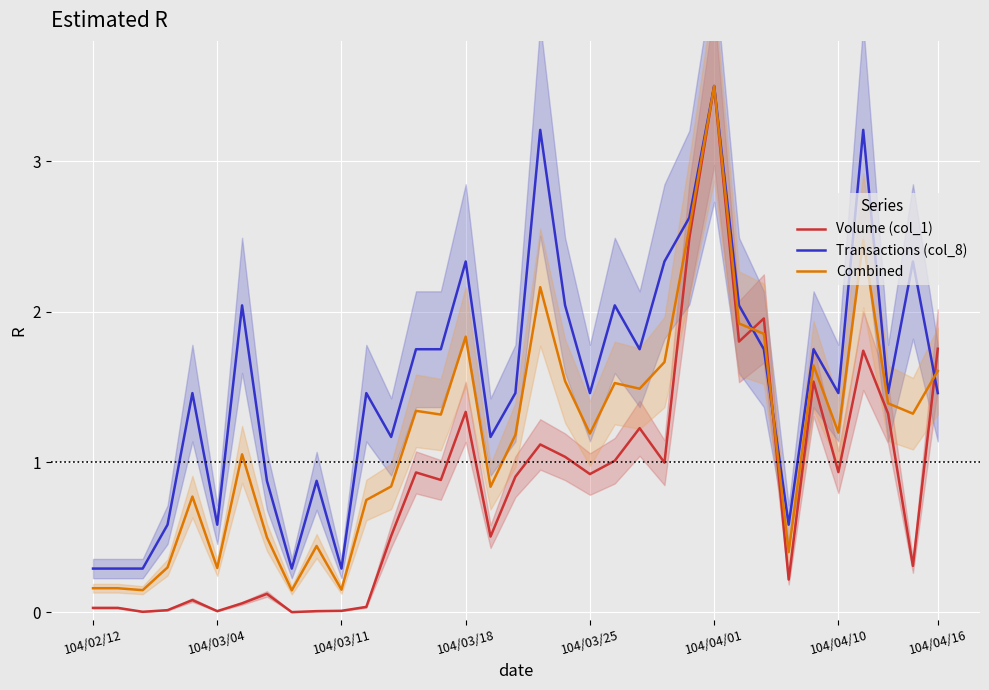

Which series has the largest total across all categories?

Transactions (col_8)